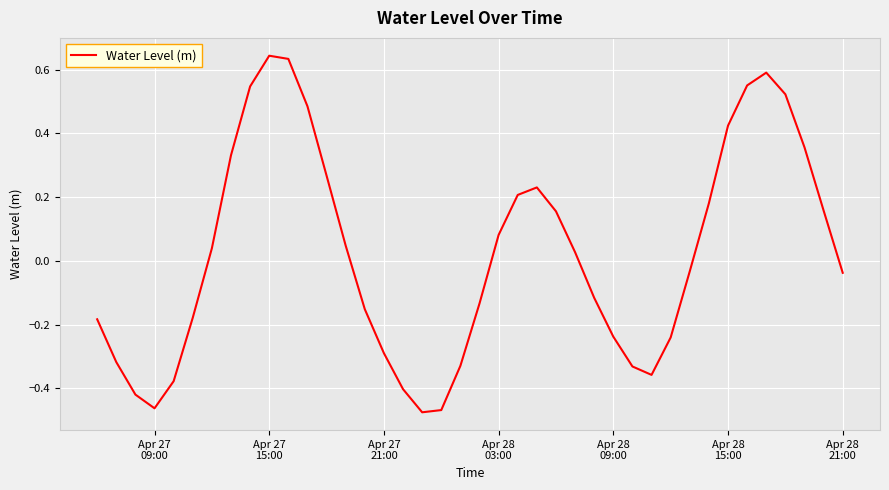

Reading left to right, what are all the values shown in this chart?

-0.2	-0.3	-0.4	-0.5	-0.4	-0.2	0.0	0.3	0.5	0.6	0.6	0.5	0.3	0.0	-0.2	-0.3	-0.4	-0.5	-0.5	-0.3	-0.1	0.1	0.2	0.2	0.2	0.0	-0.1	-0.2	-0.3	-0.4	-0.2	-0.0	0.2	0.4	0.6	0.6	0.5	0.4	0.2	-0.0